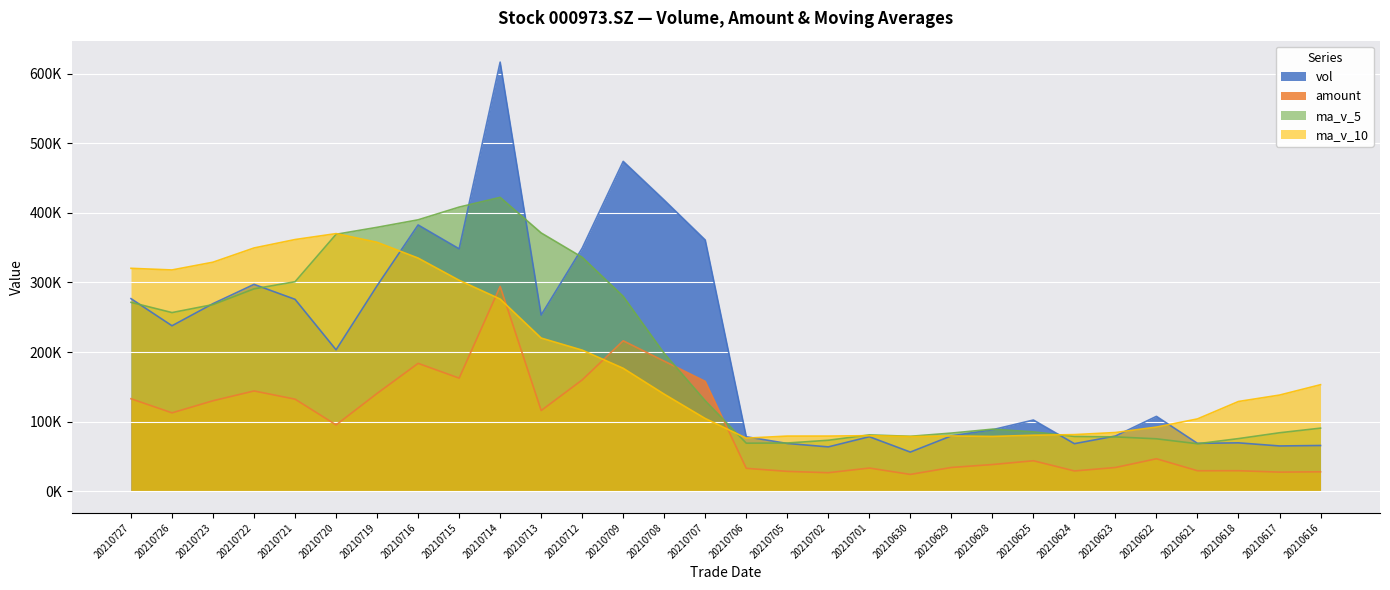

Does the chart display data point markers on the line(s)?

No